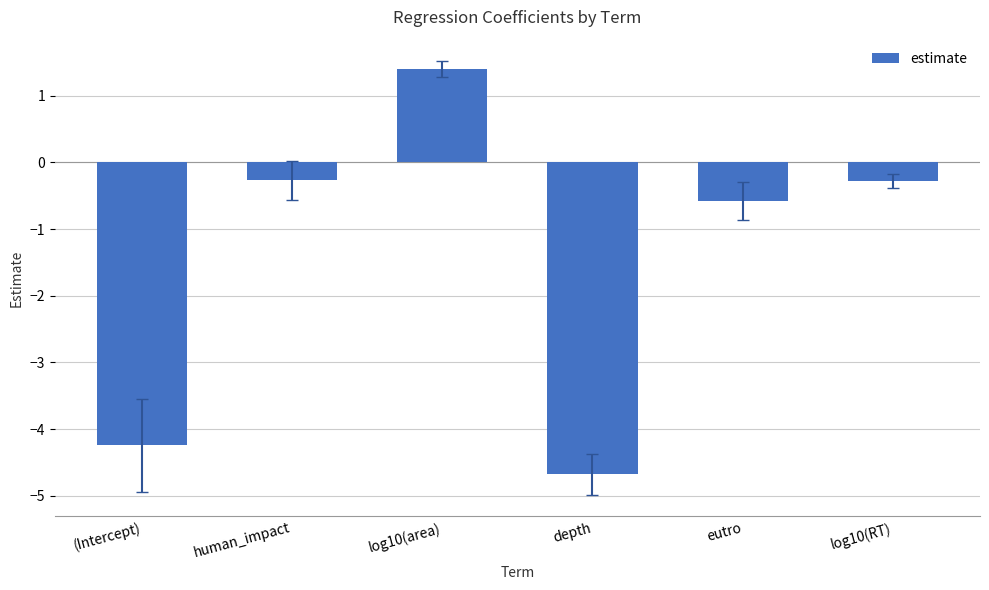

Which category has the lowest value across all series?

depth